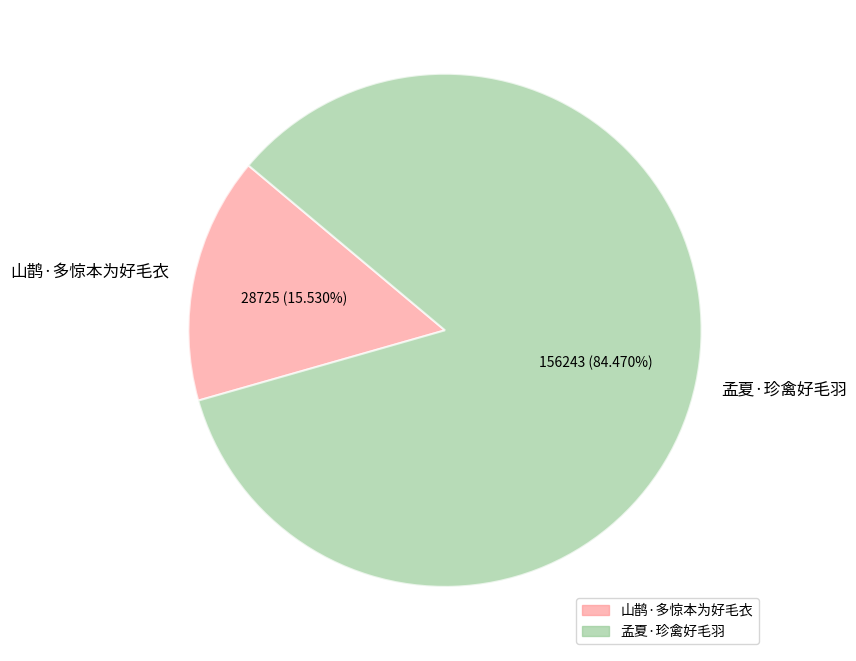

What is the majority slice?

孟夏·珍禽好毛羽